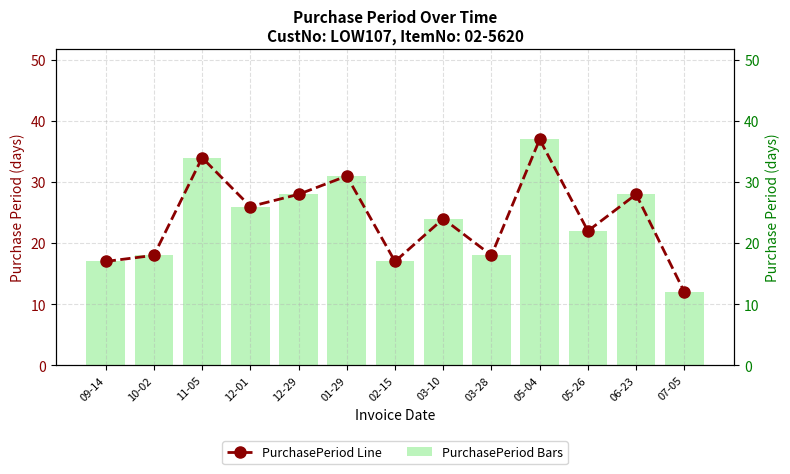

What is the change in value from 03-28 to 07-05?

-6